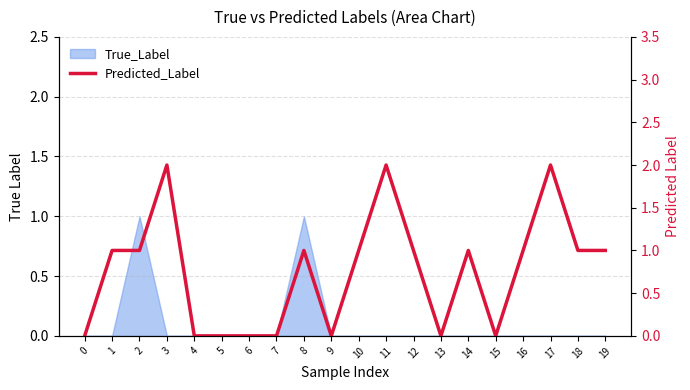

Rank the categories by value from lowest to highest.

0, 4, 5, 6, 7, 9, 13, 15, 1, 2, 8, 10, 12, 14, 16, 18, 19, 3, 11, 17